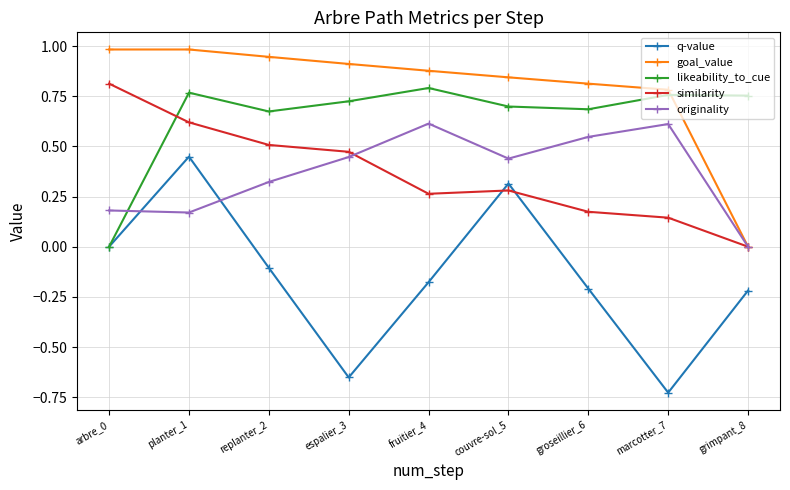

Which series has the widest spread of values?

q-value